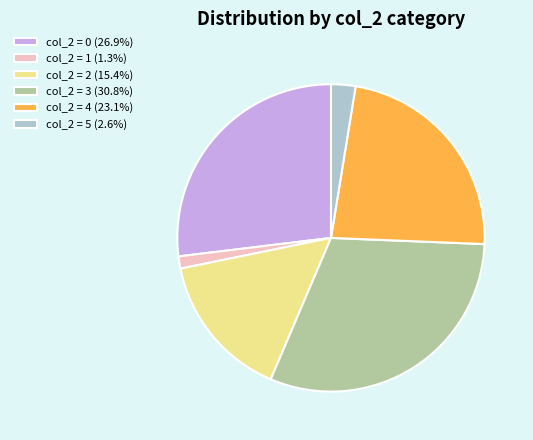

Approximately how many times larger is the value at col_2 = 3 (30.8%) compared to col_2 = 2 (15.4%)?

2.0